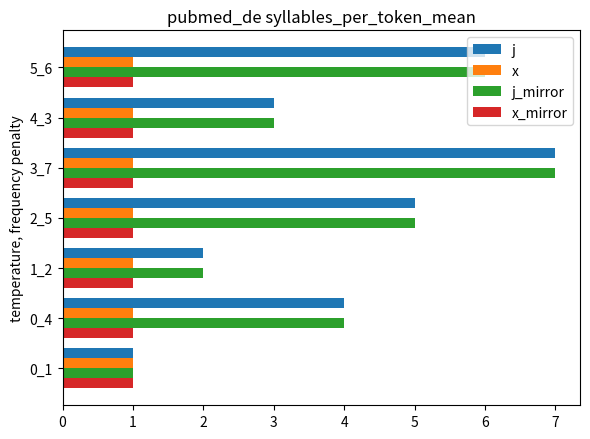

What is the difference between the maximum and minimum values in the j series?

6